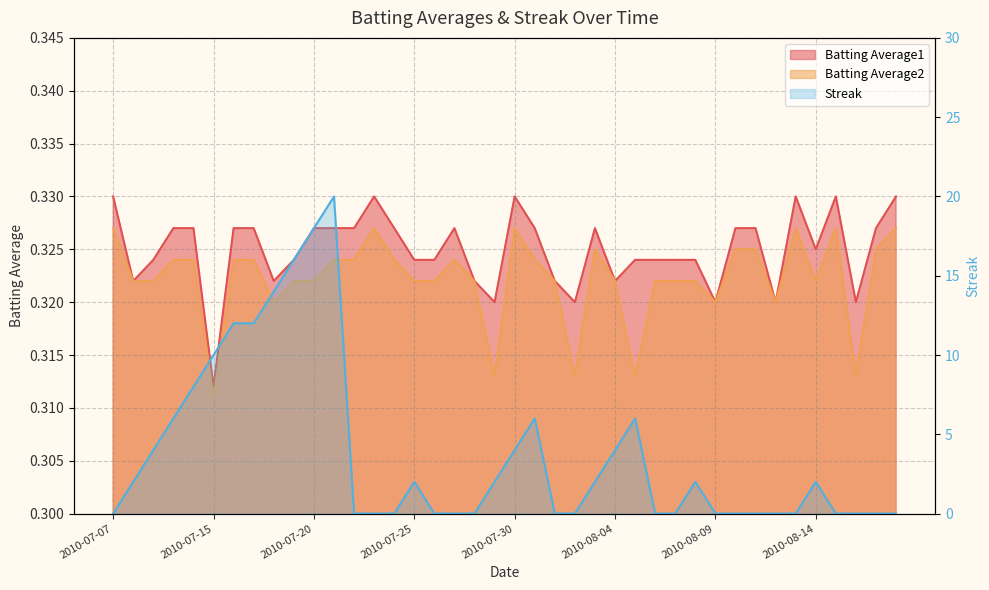

At 2010-07-27, list the series in order from smallest to largest.

Streak, Batting Average2, Batting Average1